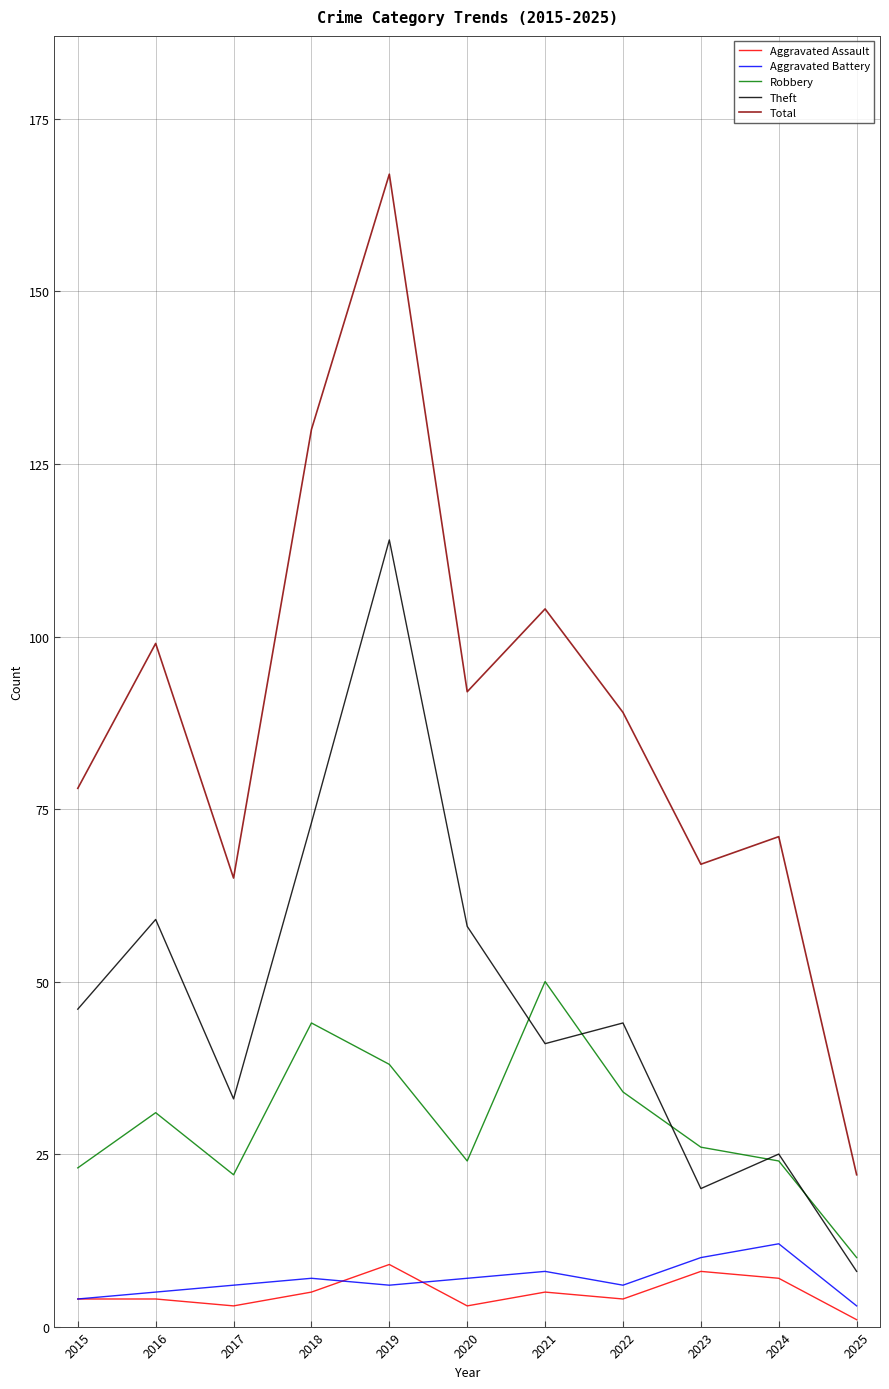

What is the total value across all series at 2021?

208